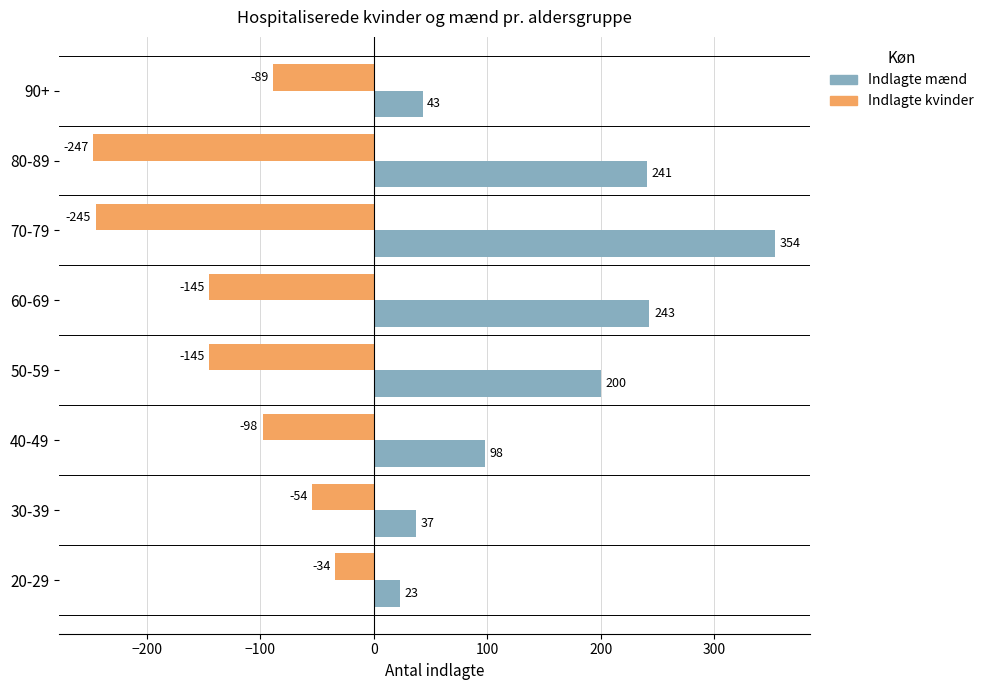

Which label corresponds to the smallest value in the chart?

80-89